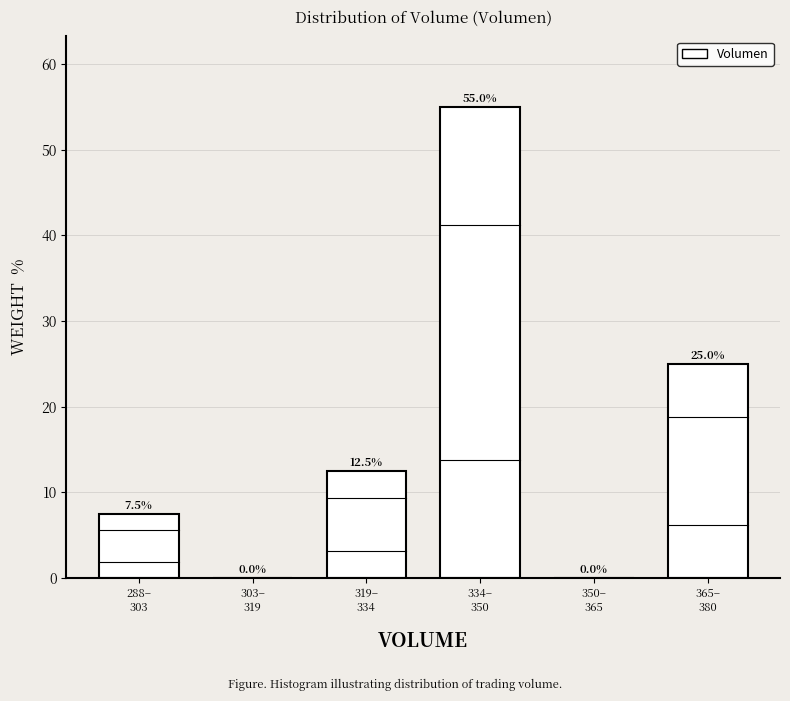

What is the greatest value displayed?

55.0